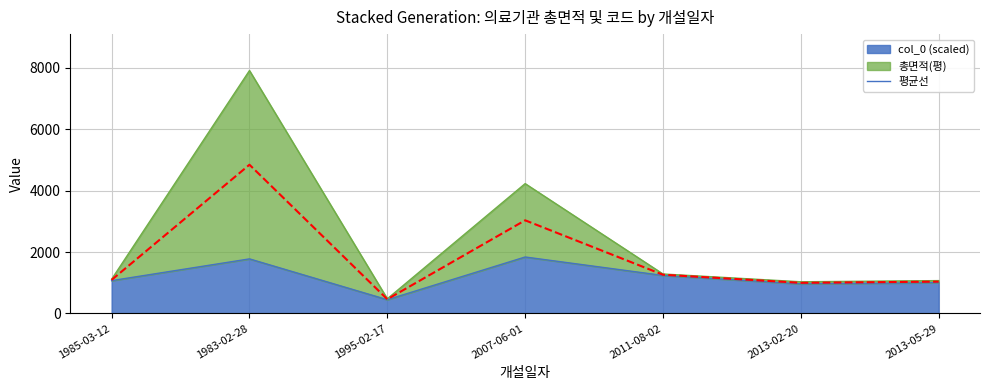

What is the label of the 1st point from the right?

2013-05-29